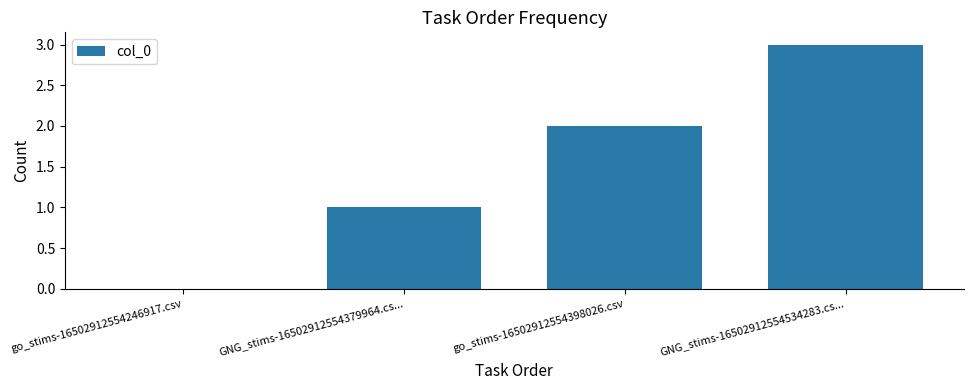

What is the change in value from go_stims-16502912554246917.csv to GNG_stims-16502912554379964.cs...?

+1